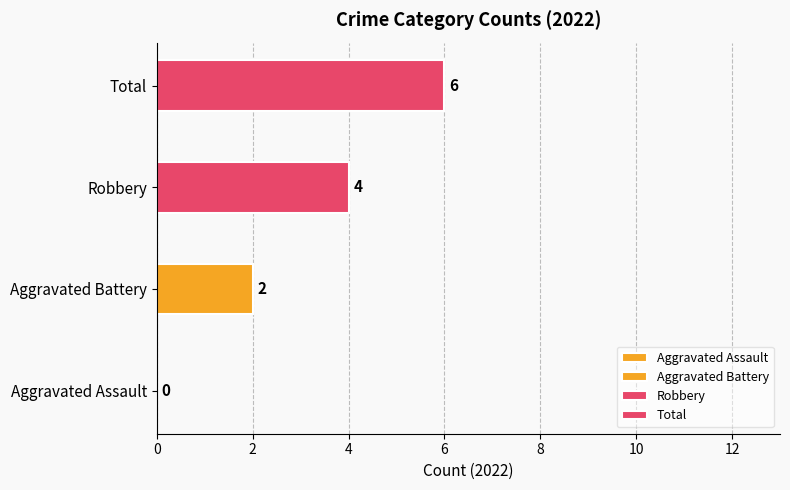

Is it true that Robbery equals 10 at 2015?

False